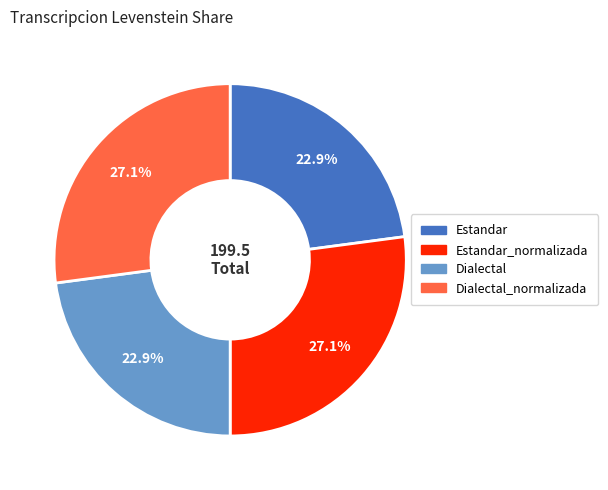

How many slices are in this pie chart?

4